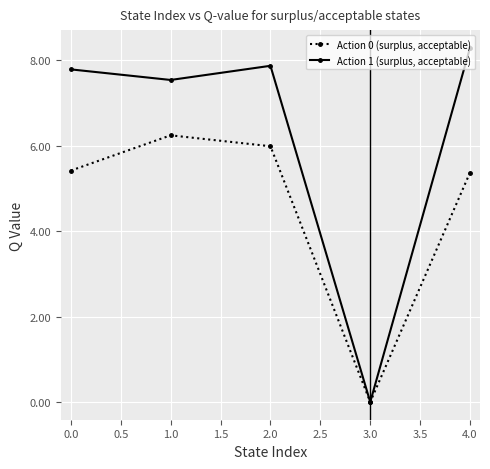

At which label is Action 1 (surplus, acceptable) closest to 4?

1.0